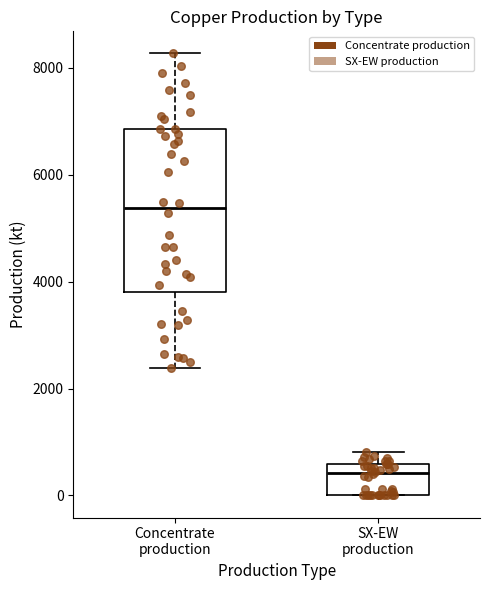

Reading left to right, transcribe this box plot: for each box, give where its median line is, the range the box spans, and where its two whiskers end, as read against the y-axis. The values are not printed on the chart, so give them approximately, as read against the axis.

Concentrate production: median 5400, box 3800 to 6800, whiskers 2400 to 8200
SX-EW production: median 400, box 0 to 600, whiskers 0 to 800